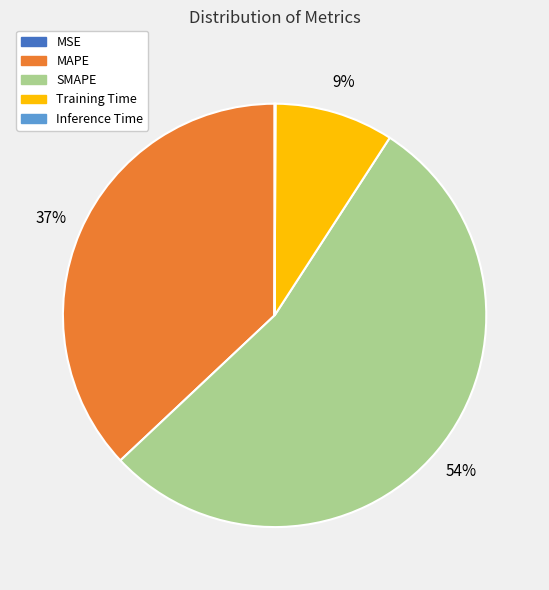

True or false: SMAPE accounts for 54% of the total.

True